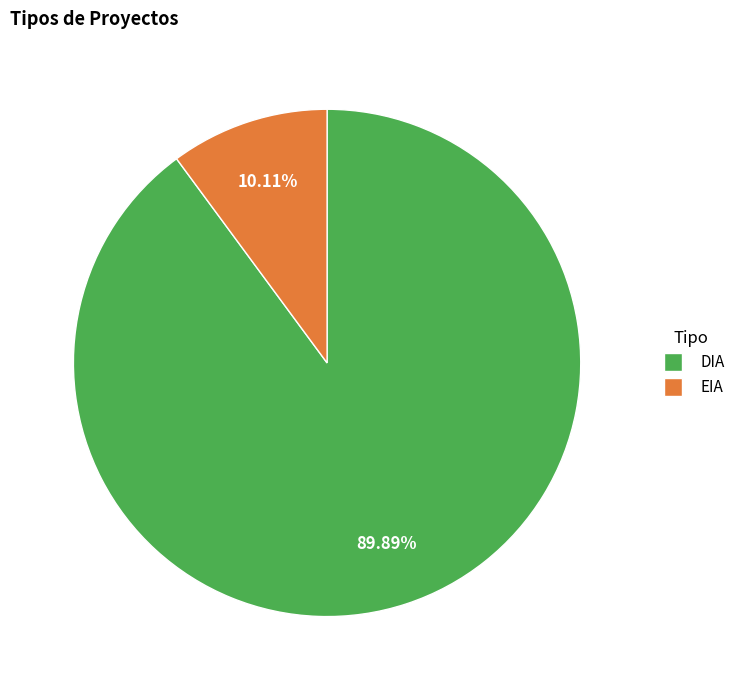

Rank the categories by value from lowest to highest.

EIA, DIA